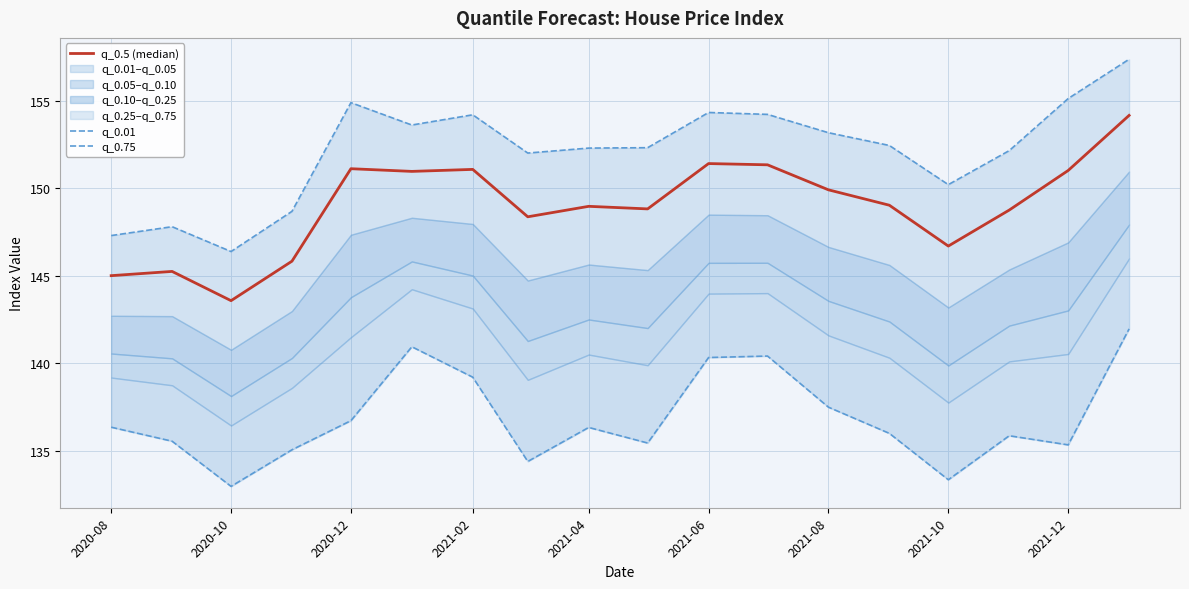

True or false: q_0.5 (median) and q_0.01 cross at least once.

False